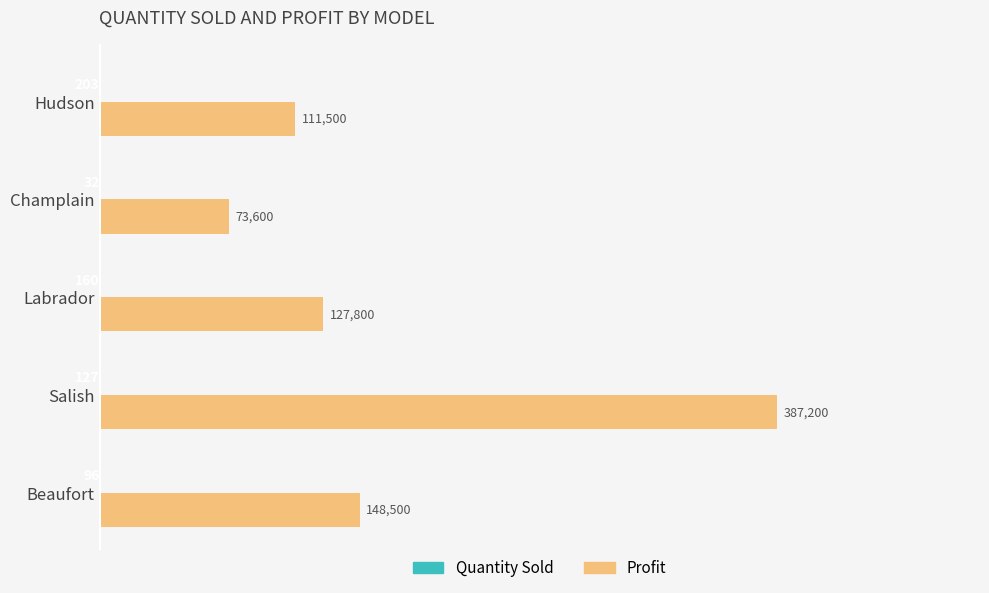

Is it true that Profit equals 184432 at Labrador?

False